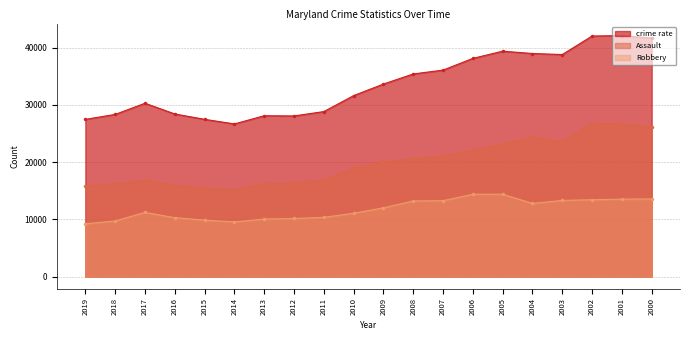

Rank the series at 2019 from lowest to highest value.

Robbery, Assault, crime rate